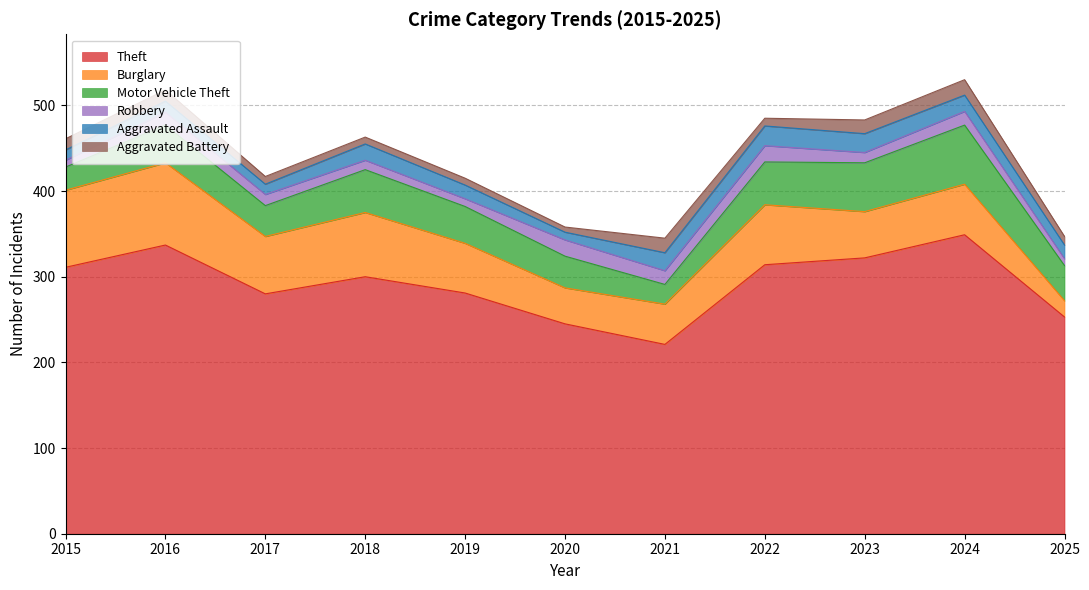

What are all the series names shown in the legend?

Theft, Burglary, Motor Vehicle Theft, Robbery, Aggravated Assault, Aggravated Battery